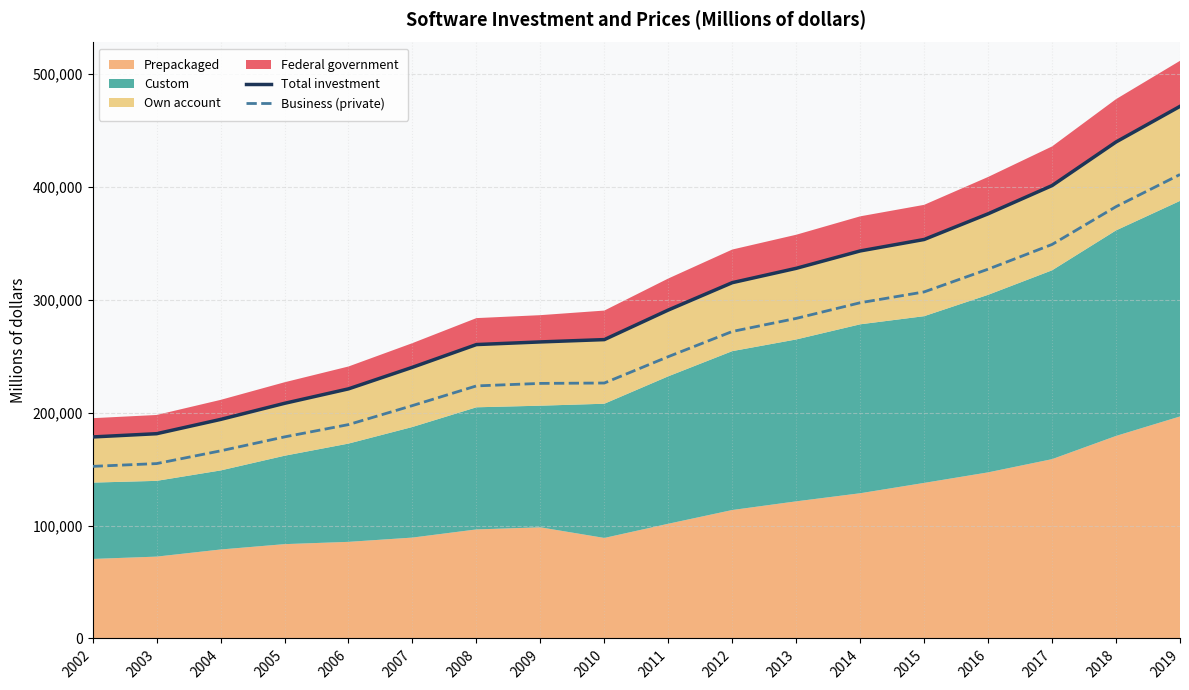

What is the average value of the Business (private) series?

255841